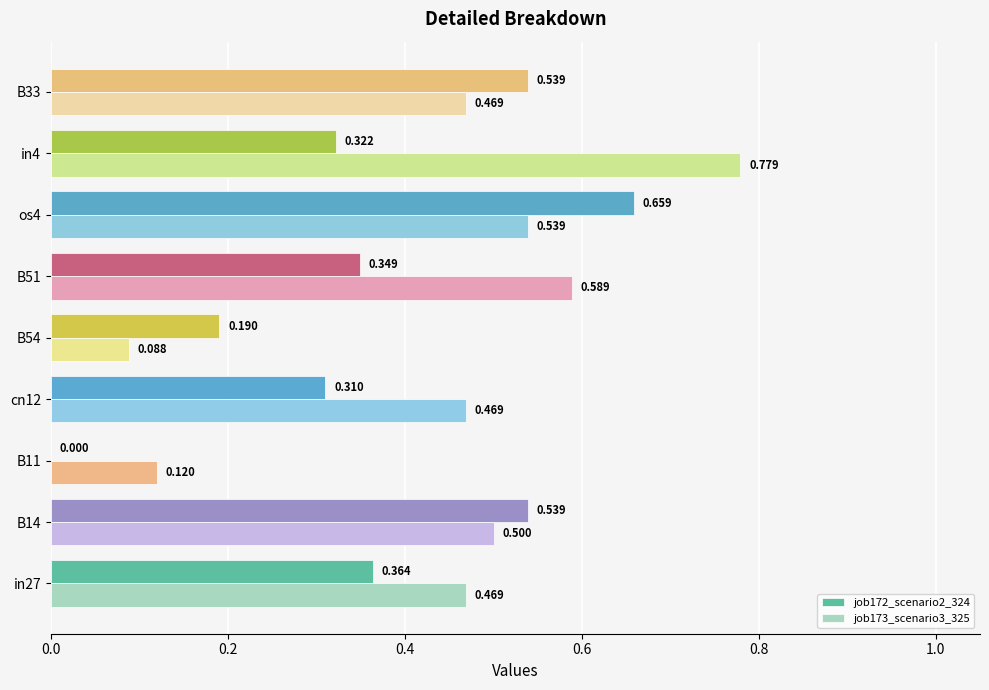

Is the value of job173_scenario3_325 at B51 greater than the value of job172_scenario2_324 at in4?

Yes